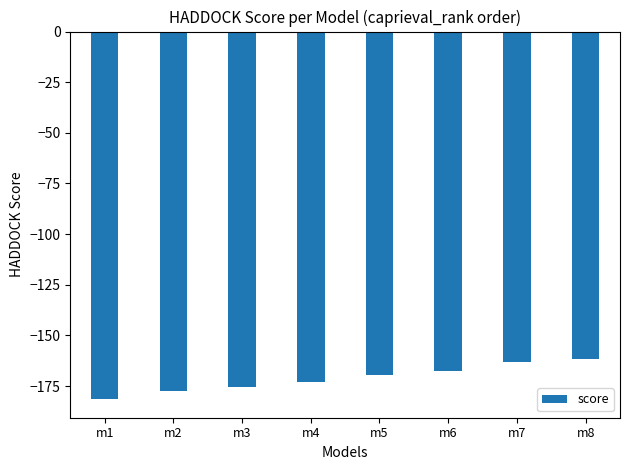

At which label is the value closest to -171?

m5